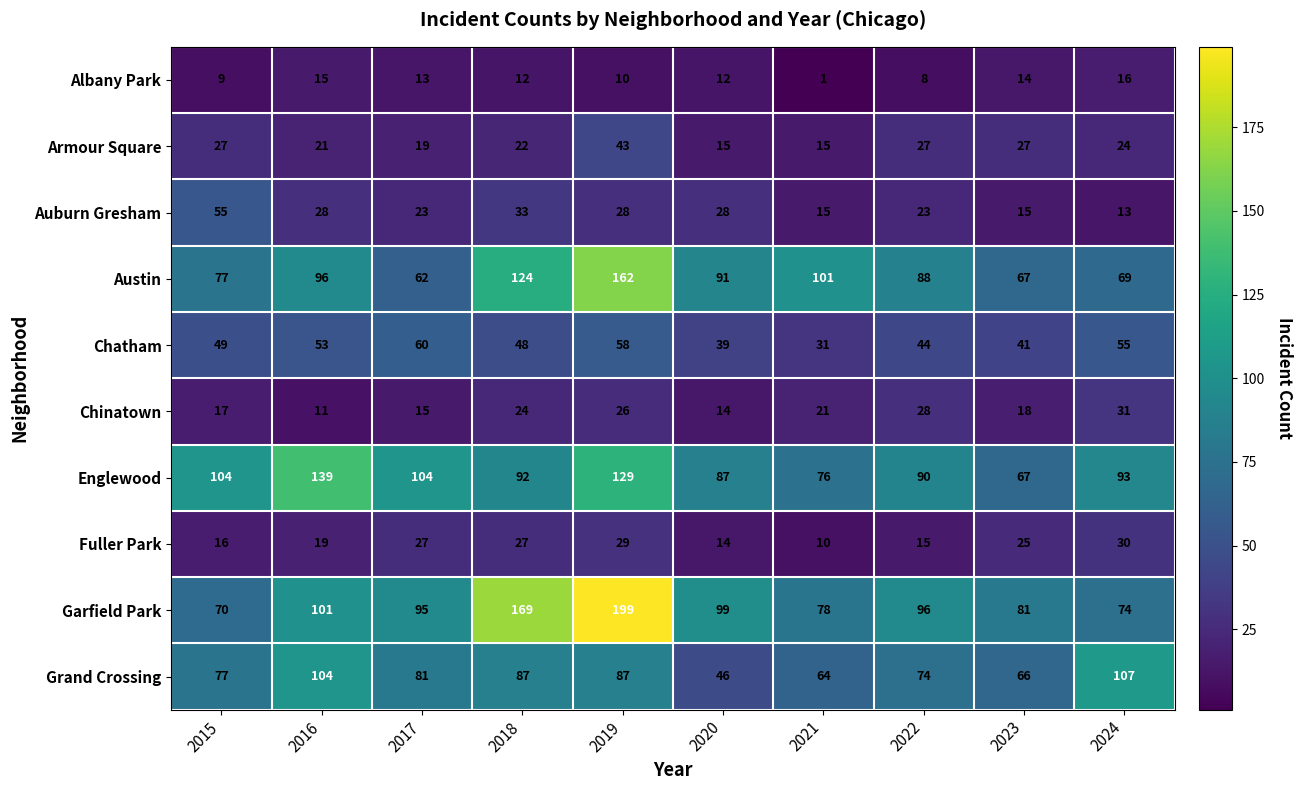

What is the difference between the highest and lowest values at 2019?

189